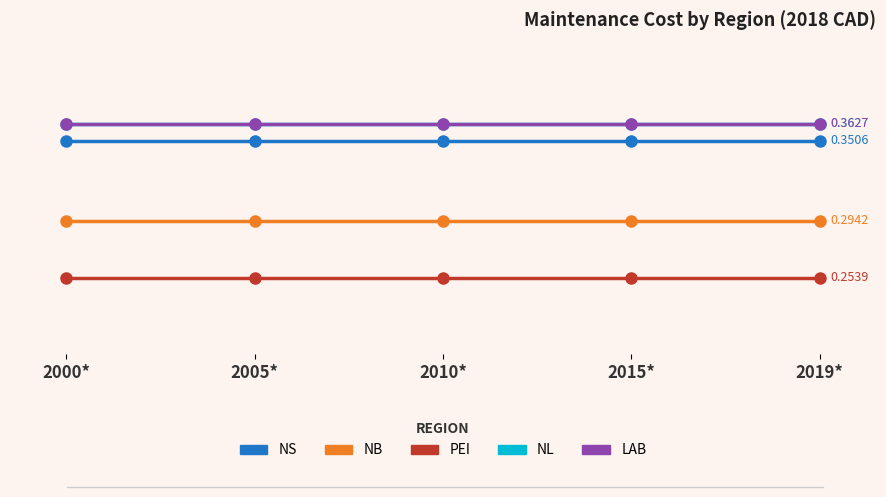

At which label is NS closest to 0?

2000*